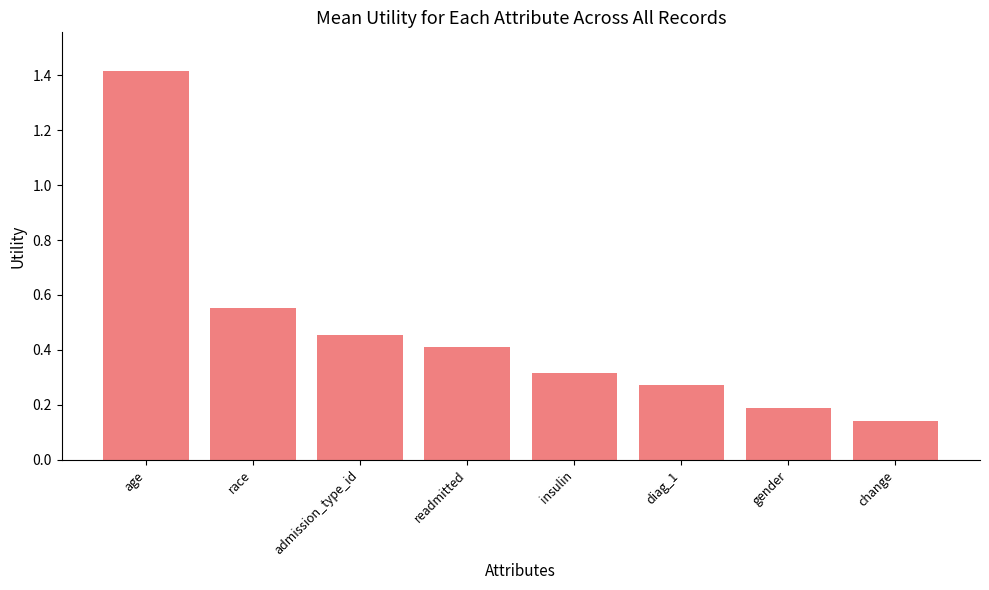

Rank the categories by value from lowest to highest.

change, gender, diag_1, insulin, readmitted, admission_type_id, race, age